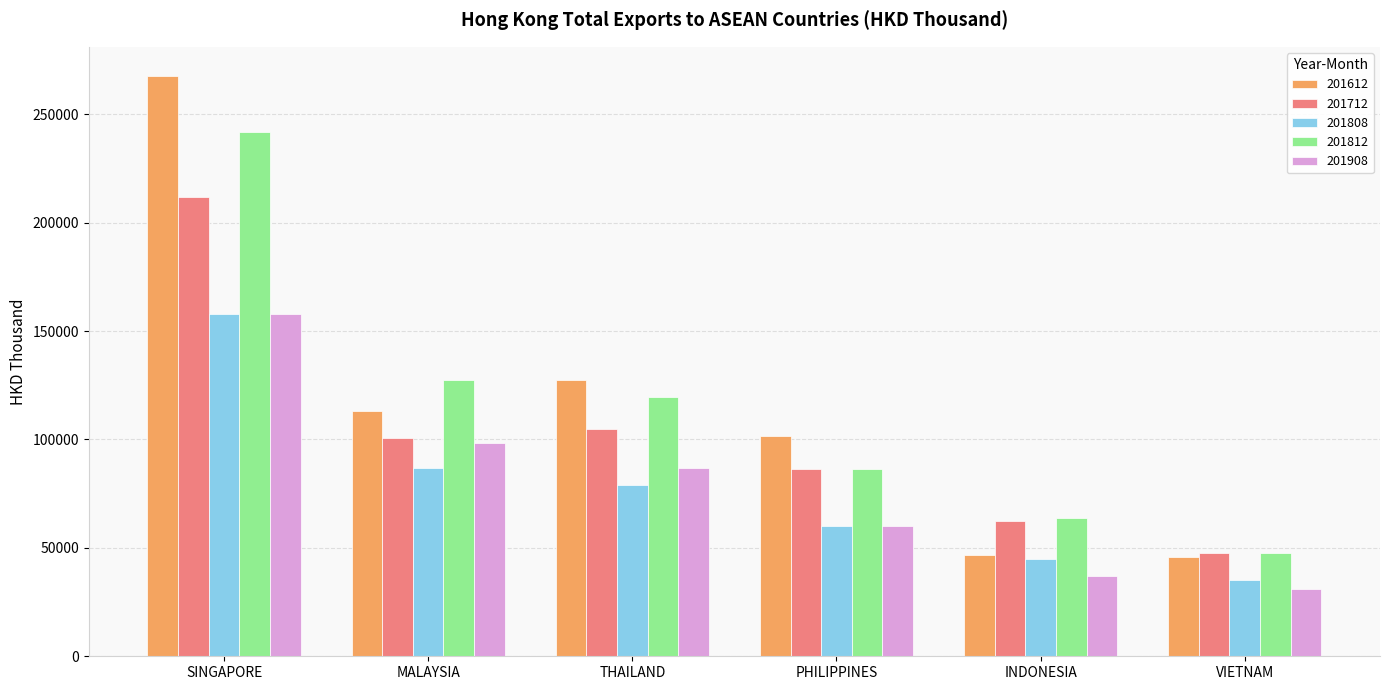

What is the maximum value shown in the chart?

267714.7